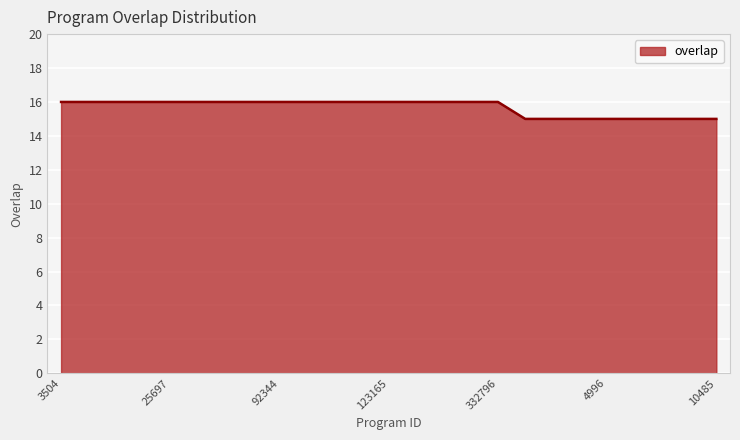

What is the maximum value shown in the chart?

16